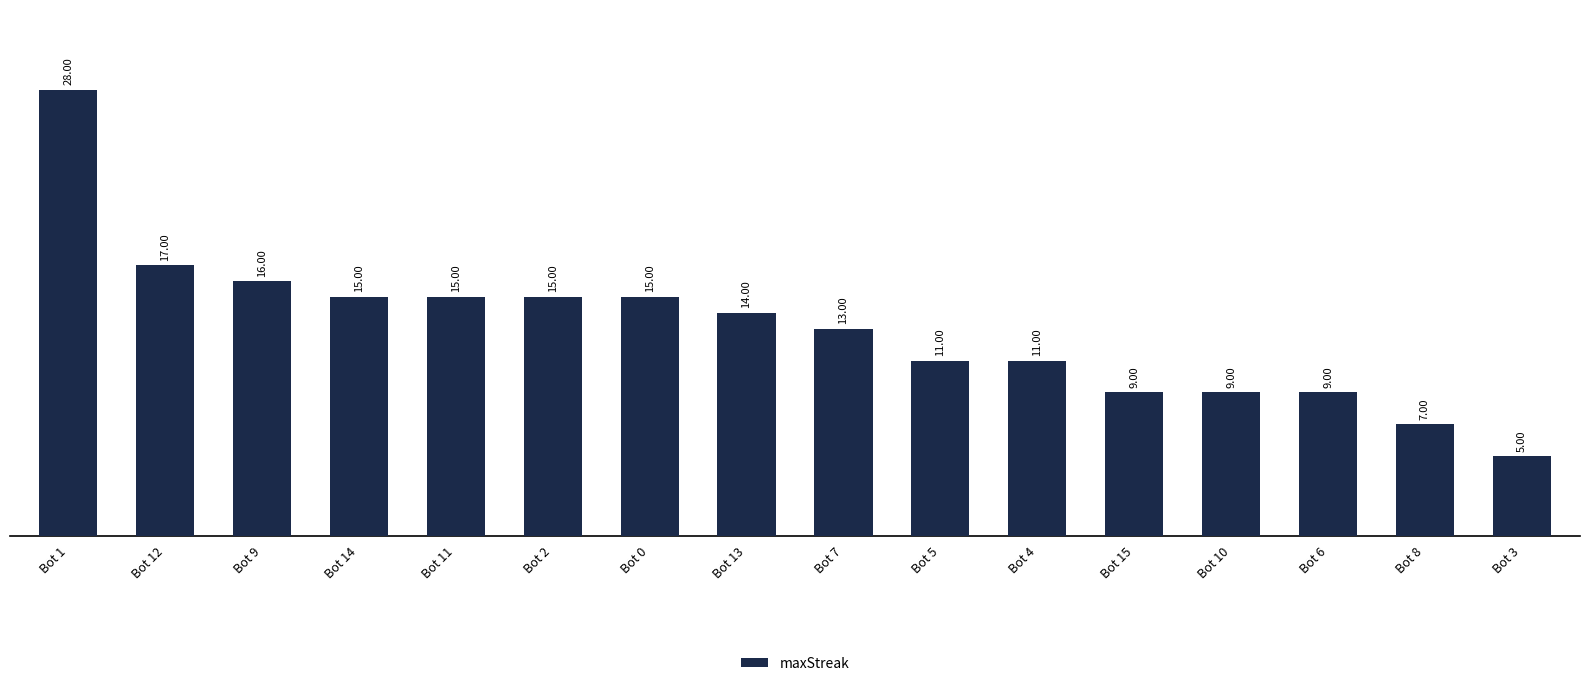

What position from the left is Bot 4?

11